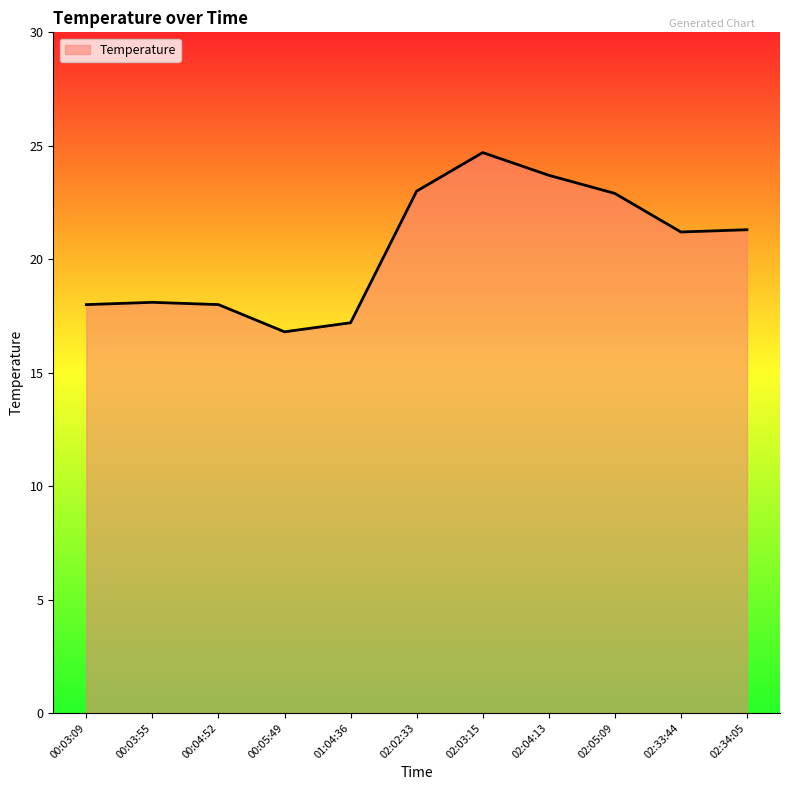

The value at 02:04:13 is 23.7. True or false?

True